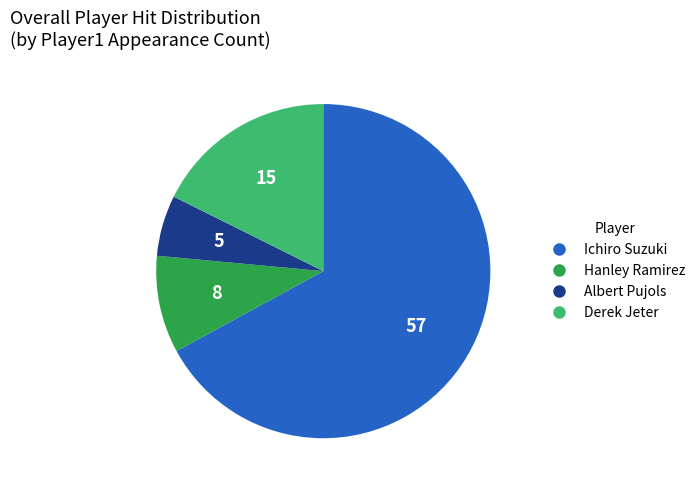

Which category has the biggest portion of the pie?

Ichiro Suzuki